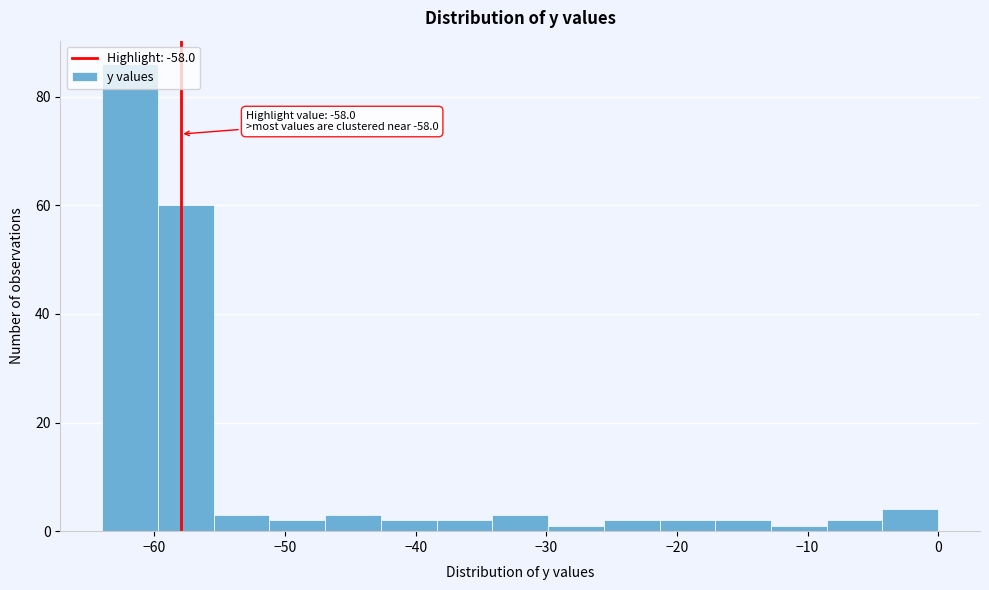

Which range on the x-axis has the tallest bar?

-64 to -60